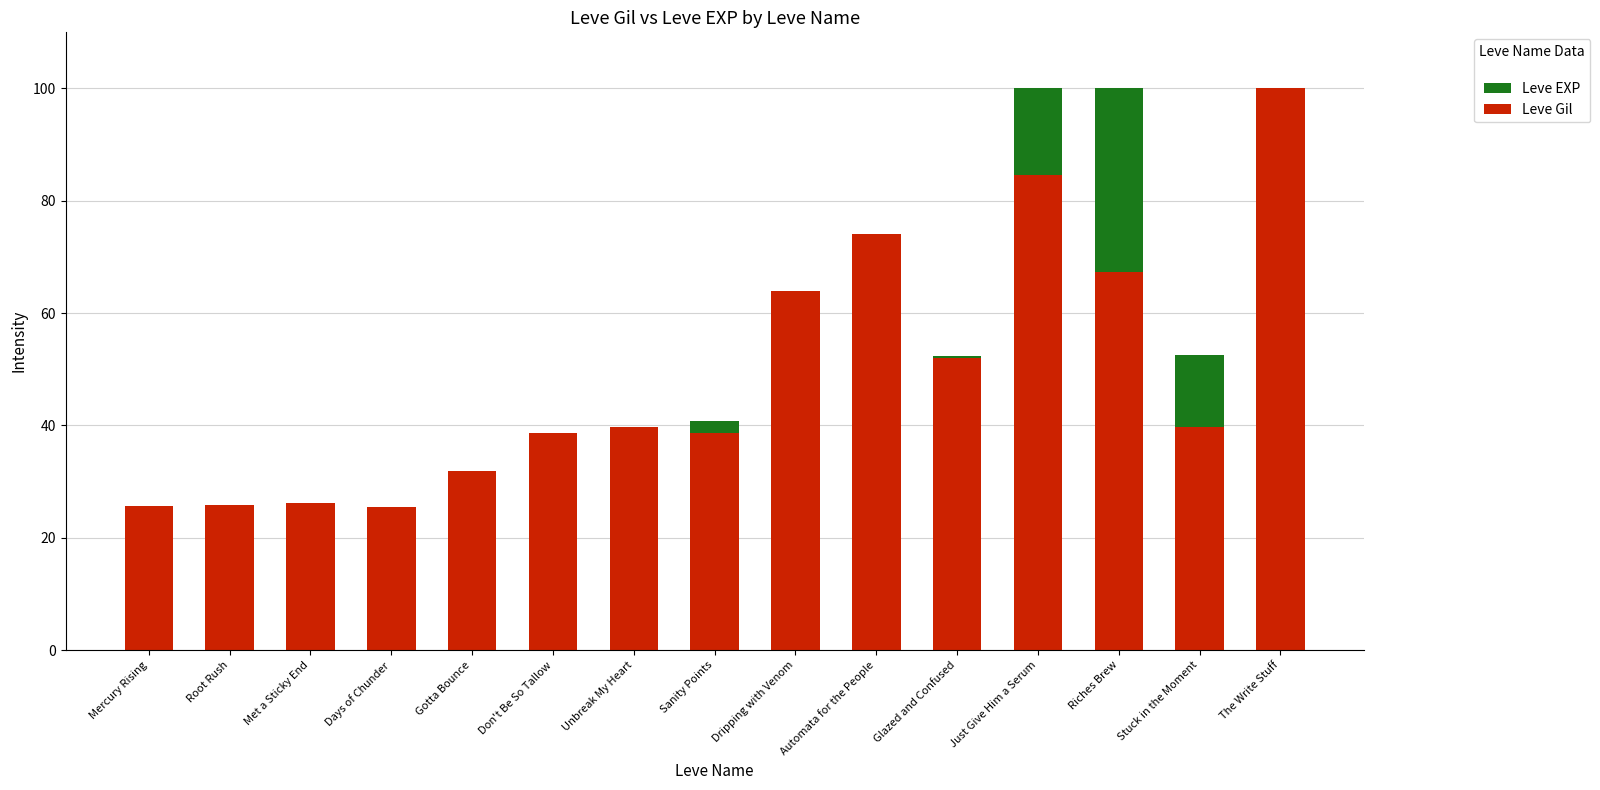

What is the sum of the Leve Gil values at Gotta Bounce and Sanity Points?

70.5